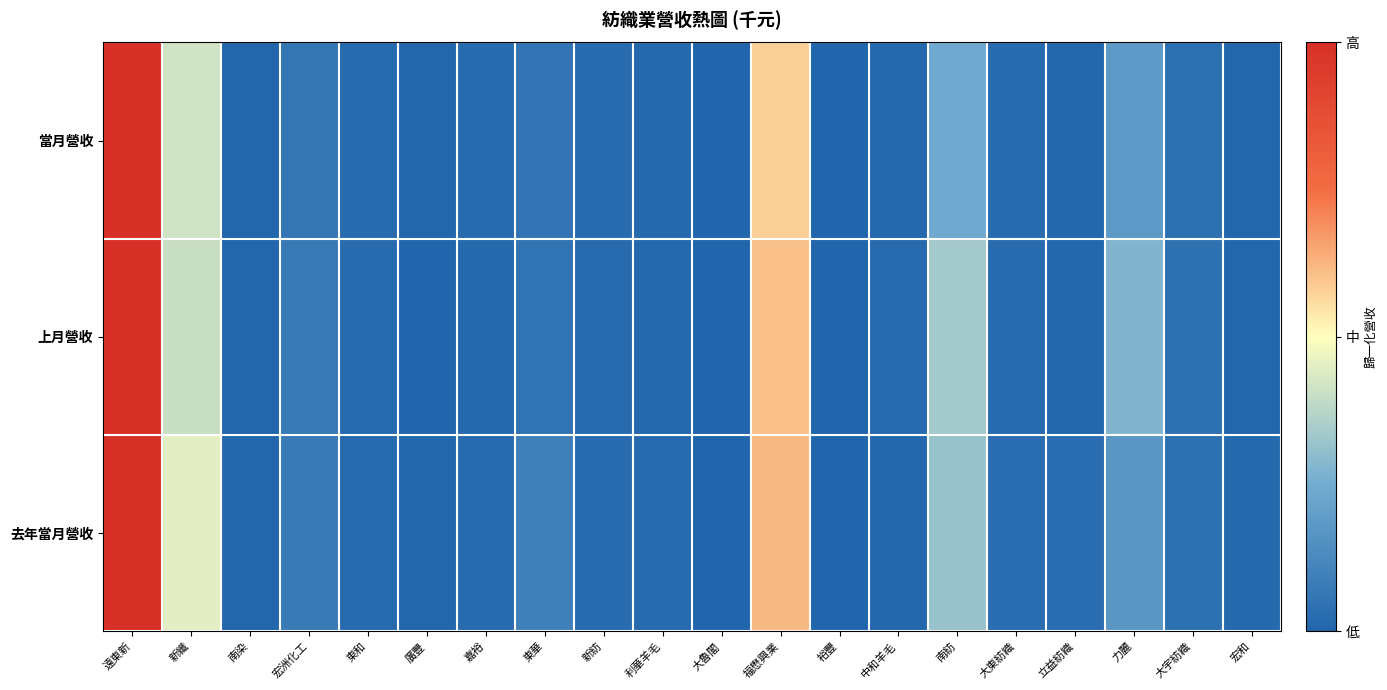

Between 力麗 and 大魯閣, which is larger?

力麗